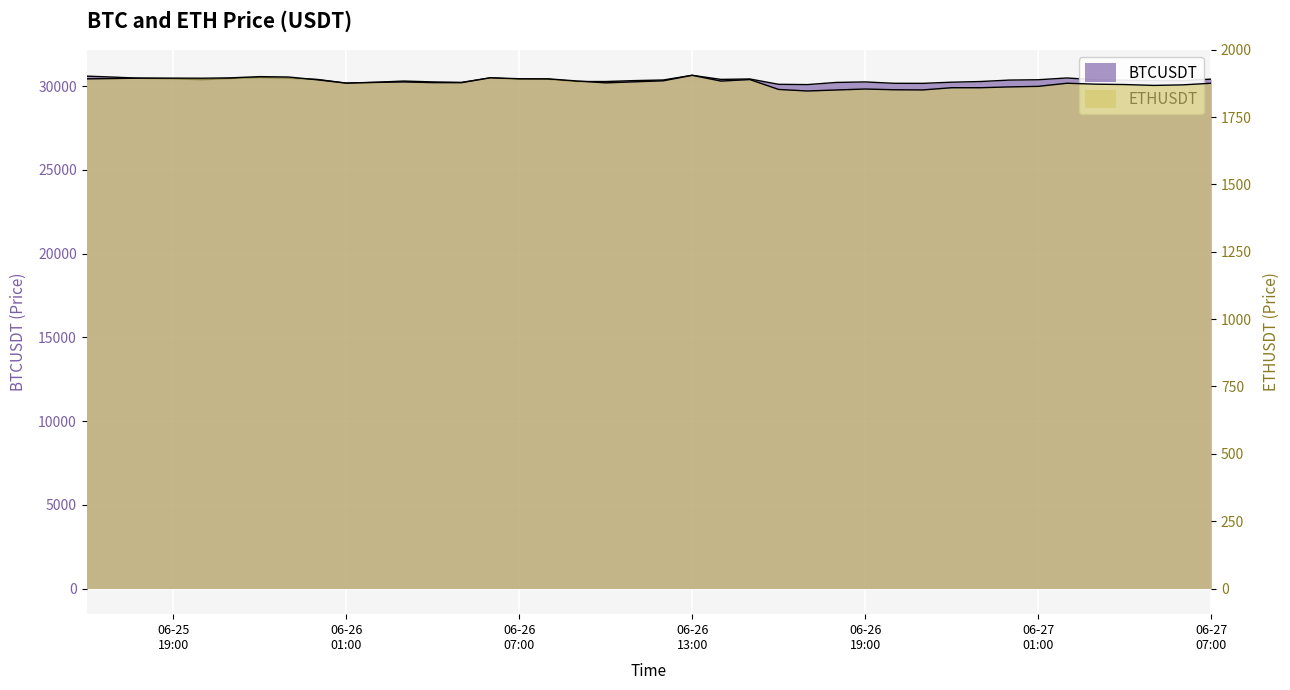

How many interior local valleys does the ETHUSDT series have?

9